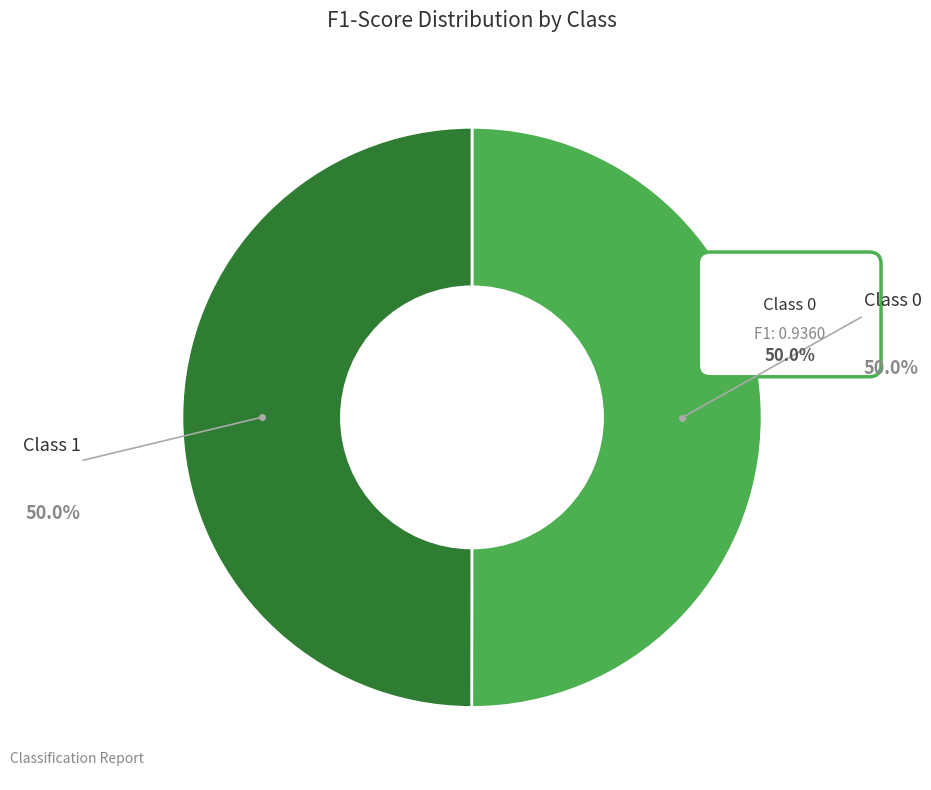

Is the sum of 0 and 1 greater than half?

Yes